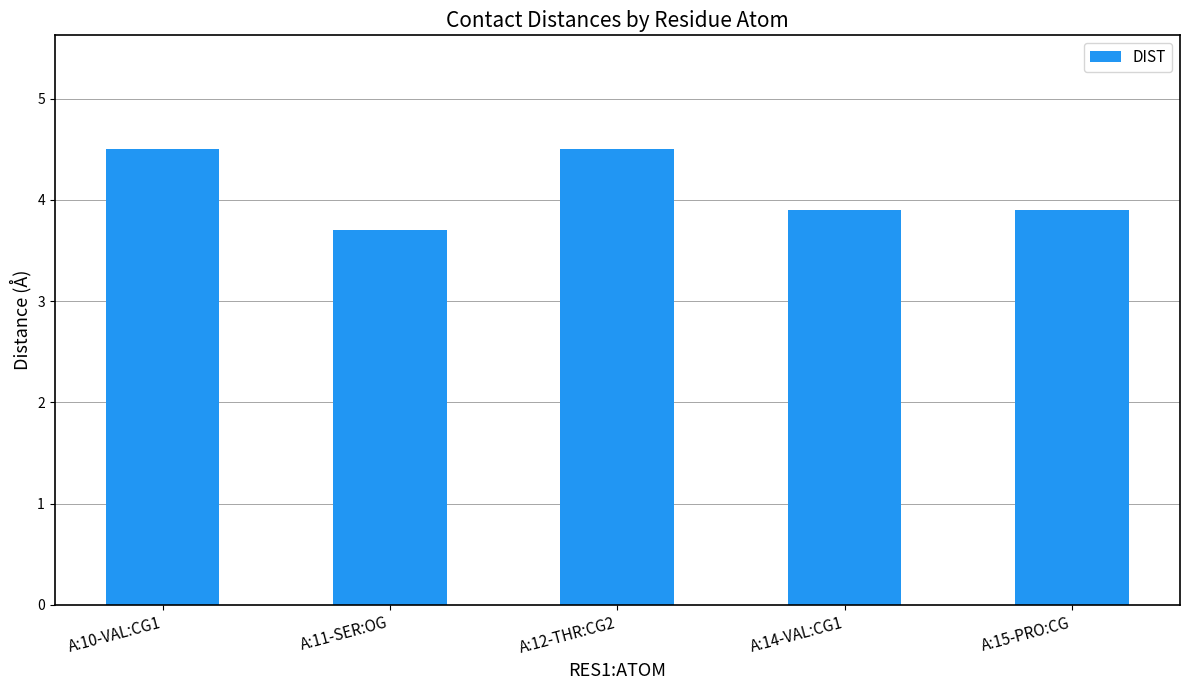

What is the approximate value at A:15-PRO:CG?

3.9